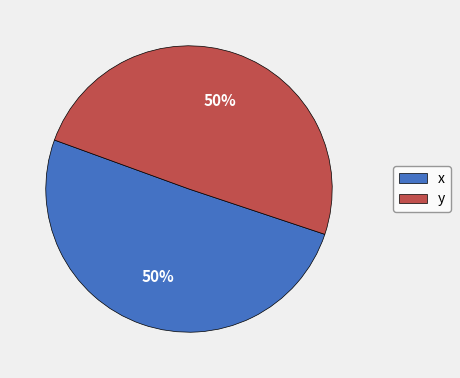

What is the ratio of the value at y to the value at x?

1.0